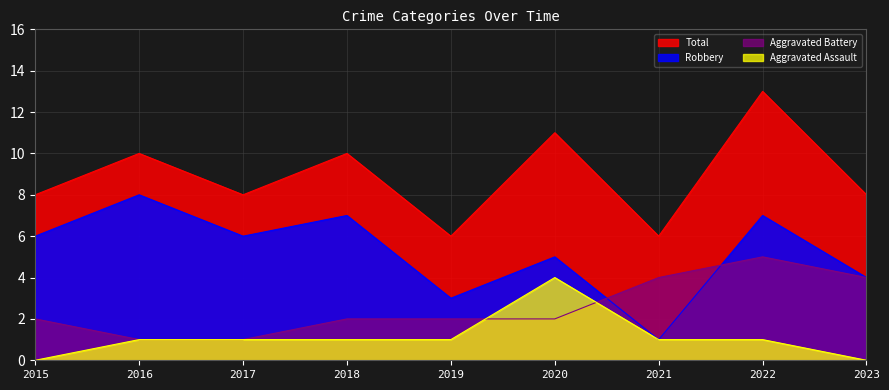

How many lines are shown in the chart?

4